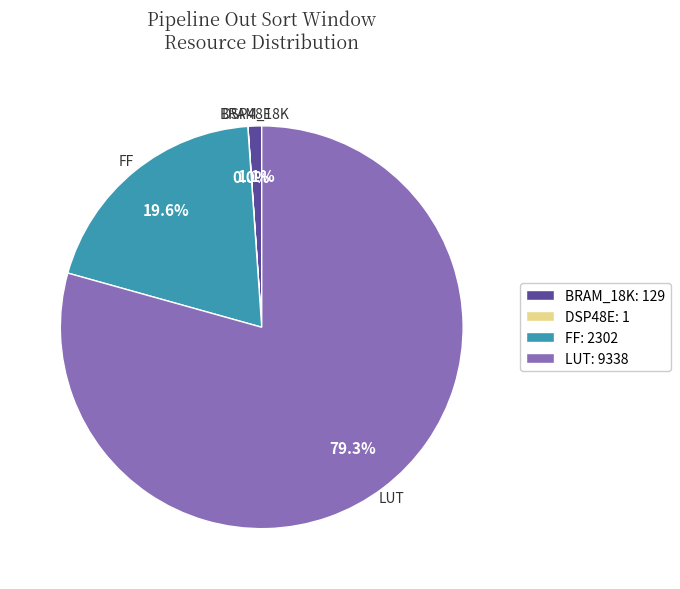

What is the largest slice in the pie chart?

LUT: 9338